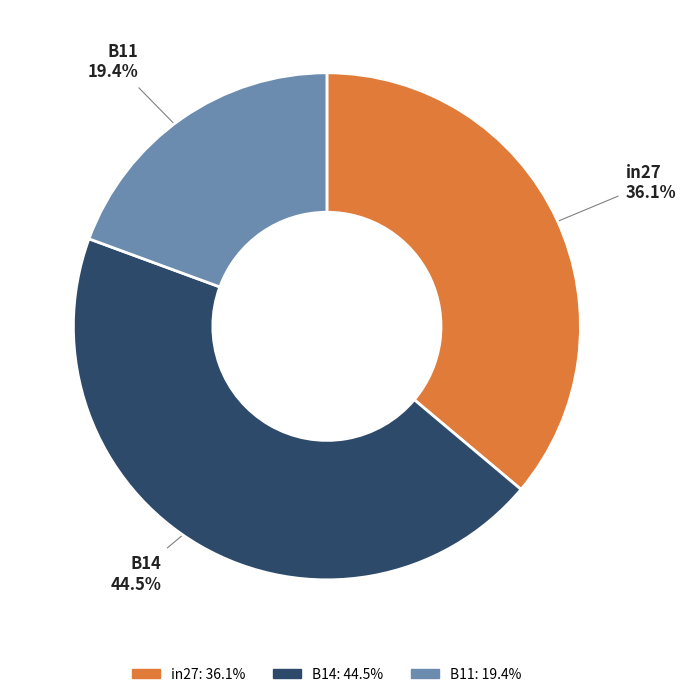

To the nearest percent, what is the difference between the in27 and B14 slice percentages?

8%